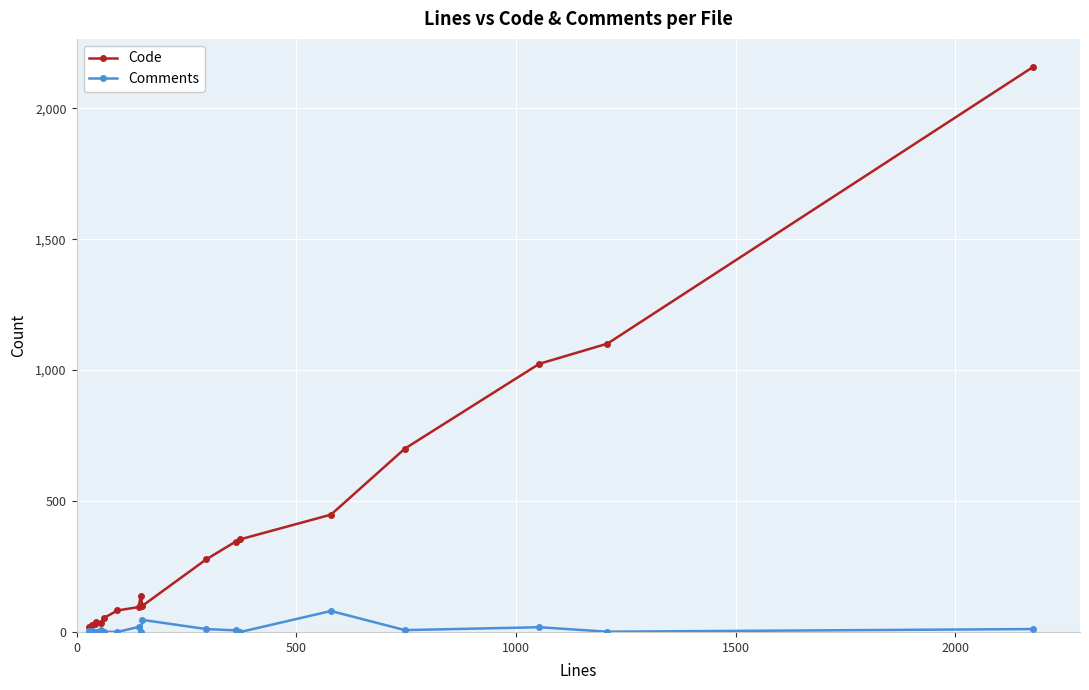

What is the value of the Code point at the 18th from the left?

2157